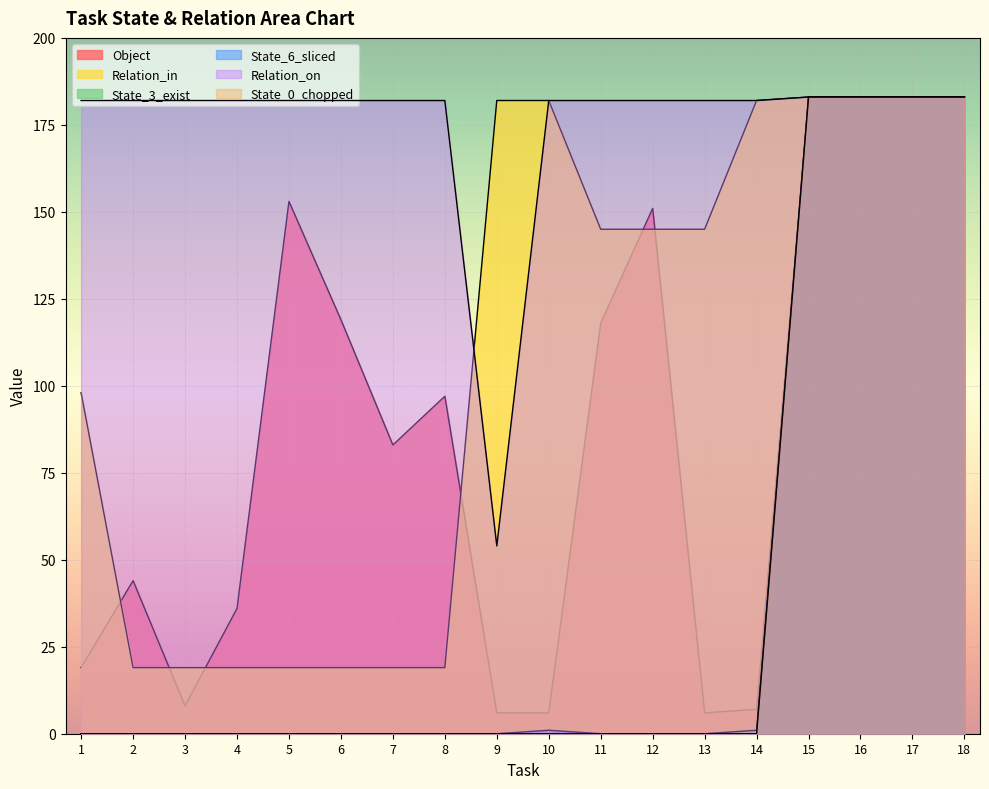

Is the value of State_6_sliced at 12 greater than the value of State_3_exist at 12?

No